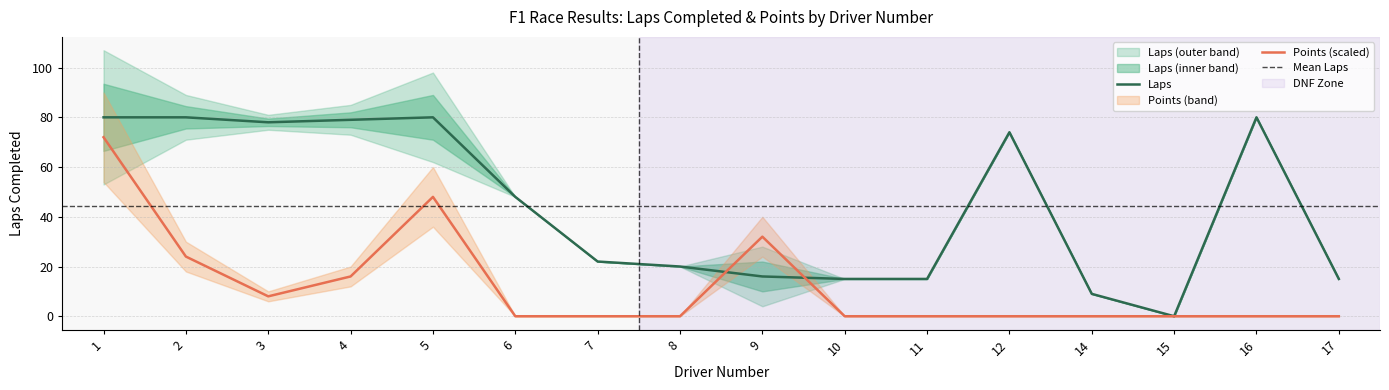

What is the spread (max minus min) of values at 2?

56